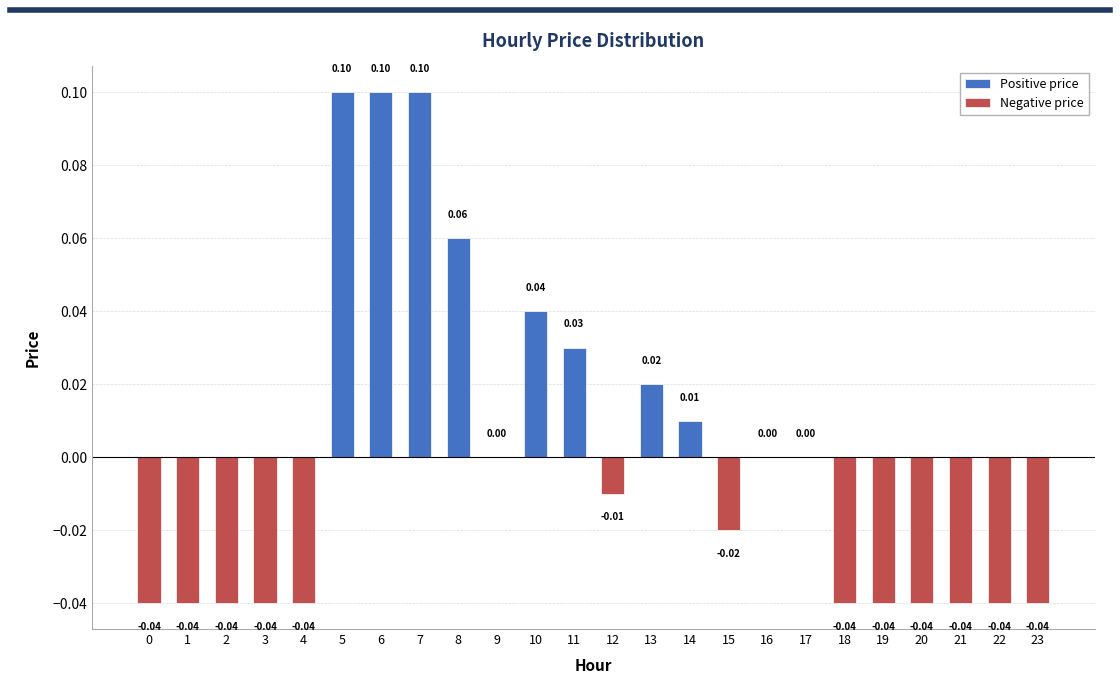

Reading right to left, list all the values displayed in this chart.

Positive price: 0.0	0.0	0.0	0.0	0.0	0.0	0.0	0.0	0.0	0.0	0.0	0.0	0.0	0.0	0.0	0.1	0.1	0.1	0.1	0.0	0.0	0.0	0.0	0.0
Negative price: -0.0	-0.0	-0.0	-0.0	-0.0	-0.0	0.0	0.0	-0.0	0.0	0.0	-0.0	0.0	0.0	0.0	0.0	0.0	0.0	0.0	-0.0	-0.0	-0.0	-0.0	-0.0